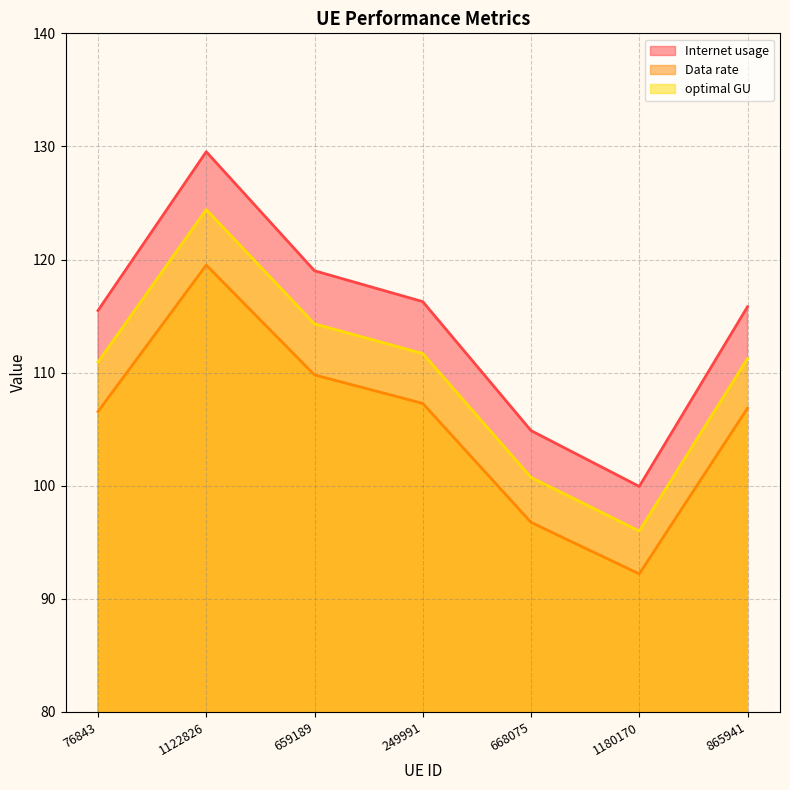

Reading left to right, list all the values displayed in this chart.

Internet usage: 115.5	129.5	119.0	116.3	104.9	99.9	115.8
Data rate: 106.6	119.5	109.8	107.3	96.8	92.2	106.9
optimal GU: 110.9	124.4	114.3	111.7	100.7	96.0	111.3